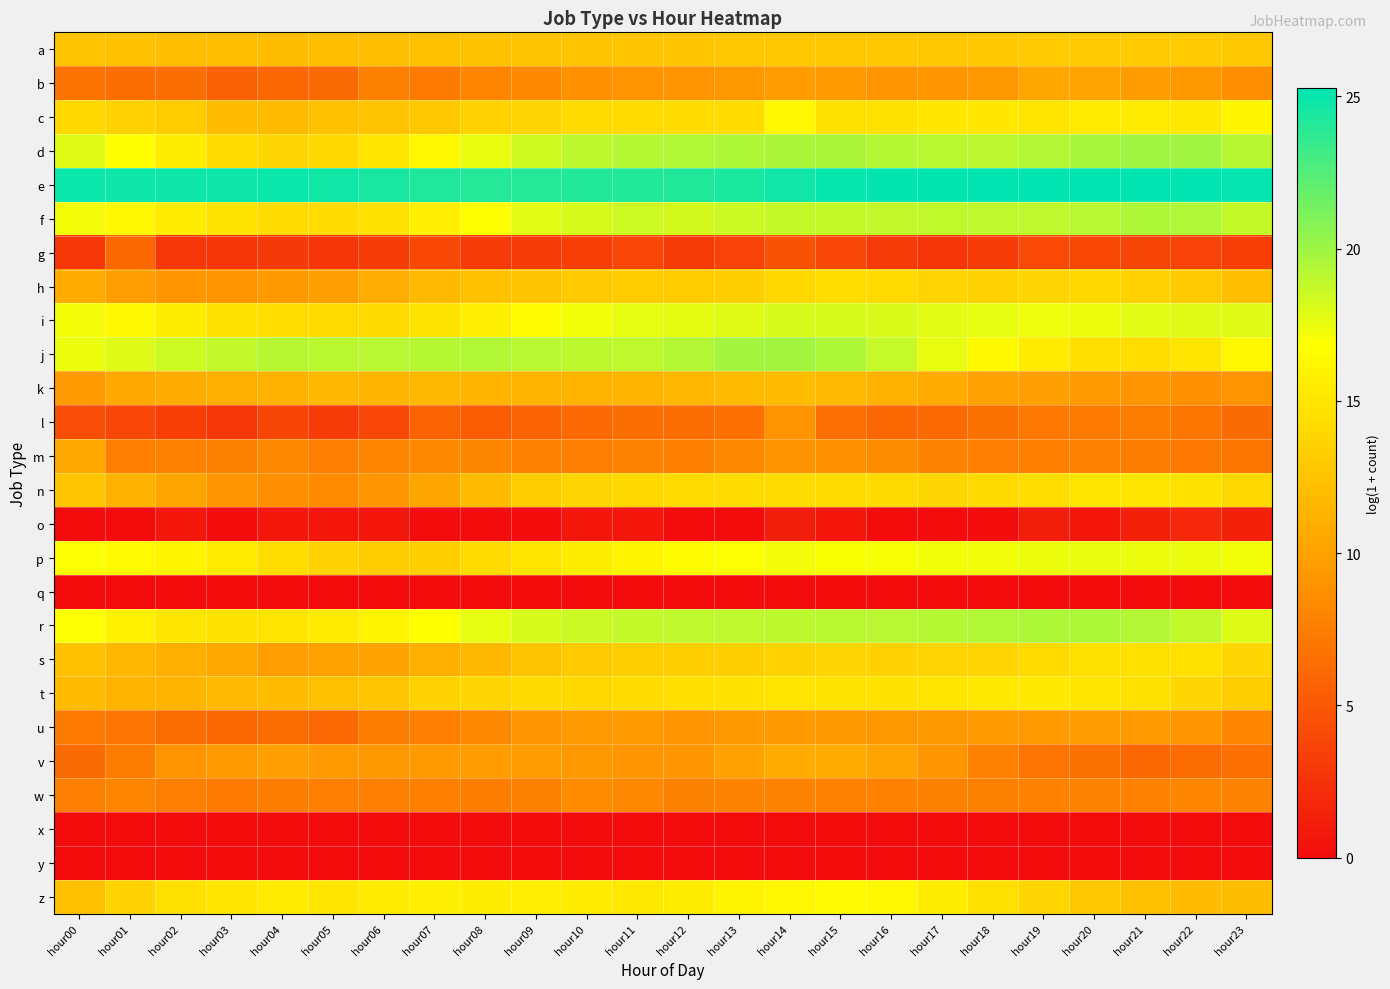

Reading left to right, transcribe all the data shown in this chart.

a: hour00=12.5	hour01=12.4	hour02=12.1	hour03=12.1	hour04=12.1	hour05=12.1	hour06=12.2	hour07=12.3	hour08=12.4	hour09=12.5	hour10=12.5	hour11=12.7	hour12=12.7	hour13=12.7	hour14=12.8	hour15=12.8	hour16=12.8	hour17=12.8	hour18=12.9	hour19=13.0	hour20=13.0	hour21=13.0	hour22=13.0	hour23=12.8
b: hour00=6.8	hour01=6.5	hour02=6.5	hour03=5.6	hour04=6.1	hour05=6.2	hour06=7.7	hour07=7.3	hour08=8.0	hour09=8.3	hour10=8.8	hour11=9.0	hour12=9.0	hour13=9.2	hour14=9.6	hour15=9.5	hour16=9.1	hour17=9.2	hour18=9.3	hour19=10.4	hour20=10.2	hour21=9.6	hour22=9.4	hour23=8.7
c: hour00=14.0	hour01=13.7	hour02=13.1	hour03=11.9	hour04=11.9	hour05=12.3	hour06=12.5	hour07=12.8	hour08=13.5	hour09=13.8	hour10=14.2	hour11=14.2	hour12=14.3	hour13=14.3	hour14=16.3	hour15=14.6	hour16=14.7	hour17=15.1	hour18=15.1	hour19=14.9	hour20=15.3	hour21=15.4	hour22=15.3	hour23=16.1
d: hour00=17.9	hour01=16.7	hour02=15.5	hour03=14.3	hour04=13.9	hour05=14.0	hour06=15.1	hour07=16.3	hour08=17.5	hour09=18.4	hour10=19.0	hour11=19.3	hour12=19.4	hour13=19.5	hour14=19.6	hour15=19.6	hour16=19.3	hour17=19.1	hour18=19.1	hour19=19.3	hour20=19.7	hour21=20.0	hour22=19.9	hour23=19.2
e: hour00=24.9	hour01=24.7	hour02=24.8	hour03=24.8	hour04=24.8	hour05=24.6	hour06=24.5	hour07=24.2	hour08=24.0	hour09=24.0	hour10=24.1	hour11=24.1	hour12=24.2	hour13=24.4	hour14=24.7	hour15=25.0	hour16=25.1	hour17=25.2	hour18=25.2	hour19=25.2	hour20=25.2	hour21=25.3	hour22=25.3	hour23=25.1
f: hour00=17.2	hour01=16.4	hour02=15.4	hour03=14.8	hour04=14.3	hour05=14.3	hour06=14.8	hour07=15.7	hour08=16.8	hour09=17.8	hour10=18.2	hour11=18.5	hour12=18.2	hour13=18.5	hour14=18.8	hour15=18.8	hour16=18.8	hour17=18.9	hour18=19.0	hour19=18.9	hour20=19.2	hour21=19.5	hour22=19.5	hour23=18.8
g: hour00=2.9	hour01=6.1	hour02=2.9	hour03=2.8	hour04=3.0	hour05=2.7	hour06=3.2	hour07=4.0	hour08=3.0	hour09=3.1	hour10=3.3	hour11=3.8	hour12=3.1	hour13=3.6	hour14=4.6	hour15=3.9	hour16=3.1	hour17=2.7	hour18=3.2	hour19=4.1	hour20=4.0	hour21=3.7	hour22=3.6	hour23=3.3
h: hour00=10.8	hour01=9.8	hour02=9.2	hour03=9.0	hour04=9.4	hour05=9.9	hour06=10.8	hour07=11.8	hour08=12.4	hour09=12.6	hour10=12.9	hour11=13.1	hour12=13.1	hour13=13.3	hour14=14.1	hour15=14.4	hour16=14.2	hour17=13.7	hour18=13.6	hour19=13.8	hour20=14.1	hour21=13.5	hour22=13.0	hour23=12.1
i: hour00=17.2	hour01=16.4	hour02=15.6	hour03=14.8	hour04=14.4	hour05=14.1	hour06=14.1	hour07=14.8	hour08=15.7	hour09=16.6	hour10=17.2	hour11=17.7	hour12=17.7	hour13=17.8	hour14=18.1	hour15=18.2	hour16=18.0	hour17=17.8	hour18=17.7	hour19=17.4	hour20=17.5	hour21=17.8	hour22=17.9	hour23=17.9
j: hour00=17.5	hour01=17.9	hour02=18.5	hour03=18.8	hour04=19.2	hour05=19.1	hour06=19.2	hour07=19.2	hour08=19.4	hour09=19.2	hour10=19.0	hour11=19.0	hour12=19.3	hour13=19.9	hour14=19.8	hour15=19.5	hour16=18.7	hour17=17.6	hour18=16.4	hour19=15.3	hour20=14.5	hour21=14.4	hour22=15.1	hour23=16.3
k: hour00=9.4	hour01=10.5	hour02=10.7	hour03=11.0	hour04=11.2	hour05=11.6	hour06=11.5	hour07=11.7	hour08=11.5	hour09=11.5	hour10=11.5	hour11=11.4	hour12=11.6	hour13=11.9	hour14=12.0	hour15=11.8	hour16=11.3	hour17=10.8	hour18=10.0	hour19=9.9	hour20=9.6	hour21=9.1	hour22=8.8	hour23=9.0
l: hour00=4.3	hour01=3.9	hour02=3.3	hour03=2.8	hour04=3.7	hour05=3.1	hour06=3.9	hour07=5.8	hour08=5.3	hour09=5.7	hour10=6.1	hour11=6.4	hour12=6.4	hour13=6.6	hour14=9.0	hour15=6.5	hour16=6.1	hour17=6.1	hour18=6.8	hour19=7.2	hour20=7.3	hour21=7.5	hour22=7.0	hour23=6.2
m: hour00=10.5	hour01=7.5	hour02=7.8	hour03=7.7	hour04=8.3	hour05=7.6	hour06=8.0	hour07=8.2	hour08=8.1	hour09=7.8	hour10=7.6	hour11=7.8	hour12=7.7	hour13=8.2	hour14=8.8	hour15=8.7	hour16=8.4	hour17=7.8	hour18=7.5	hour19=7.6	hour20=7.7	hour21=7.4	hour22=7.1	hour23=7.0
n: hour00=12.7	hour01=11.2	hour02=10.3	hour03=9.2	hour04=8.6	hour05=8.5	hour06=9.1	hour07=10.3	hour08=11.8	hour09=13.2	hour10=13.8	hour11=14.0	hour12=14.1	hour13=14.3	hour14=14.3	hour15=14.3	hour16=14.1	hour17=13.9	hour18=14.1	hour19=14.4	hour20=14.9	hour21=15.0	hour22=14.8	hour23=14.1
o: hour00=0.0	hour01=0.0	hour02=0.7	hour03=0.0	hour04=0.7	hour05=0.7	hour06=0.7	hour07=0.0	hour08=0.0	hour09=0.0	hour10=0.7	hour11=0.7	hour12=0.0	hour13=0.0	hour14=1.1	hour15=0.7	hour16=0.0	hour17=0.0	hour18=0.0	hour19=1.1	hour20=0.7	hour21=1.4	hour22=1.9	hour23=1.4
p: hour00=16.9	hour01=16.5	hour02=16.1	hour03=15.4	hour04=14.4	hour05=13.6	hour06=13.1	hour07=13.3	hour08=14.2	hour09=14.9	hour10=15.6	hour11=16.1	hour12=16.6	hour13=16.9	hour14=17.2	hour15=17.0	hour16=17.1	hour17=17.2	hour18=17.3	hour19=17.4	hour20=17.5	hour21=17.5	hour22=17.5	hour23=17.2
q: hour00=0.0	hour01=0.0	hour02=0.0	hour03=0.0	hour04=0.0	hour05=0.0	hour06=0.0	hour07=0.0	hour08=0.0	hour09=0.0	hour10=0.0	hour11=0.0	hour12=0.0	hour13=0.0	hour14=0.0	hour15=0.0	hour16=0.0	hour17=0.0	hour18=0.0	hour19=0.0	hour20=0.0	hour21=0.0	hour22=0.0	hour23=0.0
r: hour00=16.9	hour01=15.8	hour02=15.1	hour03=14.7	hour04=14.9	hour05=15.3	hour06=16.0	hour07=16.8	hour08=17.6	hour09=18.2	hour10=18.6	hour11=18.8	hour12=18.9	hour13=19.0	hour14=19.0	hour15=19.1	hour16=19.2	hour17=19.3	hour18=19.4	hour19=19.5	hour20=19.5	hour21=19.3	hour22=18.8	hour23=18.0
s: hour00=12.3	hour01=11.5	hour02=11.0	hour03=10.5	hour04=9.8	hour05=10.1	hour06=10.1	hour07=11.0	hour08=11.7	hour09=12.5	hour10=12.9	hour11=13.3	hour12=13.3	hour13=13.4	hour14=13.7	hour15=13.9	hour16=13.6	hour17=13.7	hour18=13.7	hour19=14.1	hour20=14.6	hour21=14.6	hour22=14.6	hour23=13.9
t: hour00=12.0	hour01=11.4	hour02=11.4	hour03=11.8	hour04=12.0	hour05=12.2	hour06=12.7	hour07=13.6	hour08=13.9	hour09=14.1	hour10=14.0	hour11=14.3	hour12=14.5	hour13=14.7	hour14=14.9	hour15=14.8	hour16=14.8	hour17=14.9	hour18=15.2	hour19=15.3	hour20=15.1	hour21=14.7	hour22=14.0	hour23=13.2
u: hour00=7.2	hour01=6.9	hour02=6.3	hour03=6.1	hour04=6.3	hour05=6.1	hour06=7.5	hour07=7.6	hour08=8.2	hour09=8.9	hour10=9.4	hour11=9.5	hour12=9.0	hour13=9.3	hour14=9.4	hour15=9.3	hour16=9.3	hour17=9.3	hour18=9.5	hour19=9.6	hour20=9.7	hour21=9.5	hour22=9.1	hour23=8.1
v: hour00=6.3	hour01=7.5	hour02=9.0	hour03=9.5	hour04=9.9	hour05=9.6	hour06=9.3	hour07=9.5	hour08=9.7	hour09=9.7	hour10=9.4	hour11=9.1	hour12=9.2	hour13=10.0	hour14=10.7	hour15=10.7	hour16=10.2	hour17=9.1	hour18=7.8	hour19=6.8	hour20=6.7	hour21=6.1	hour22=6.4	hour23=6.6
w: hour00=7.6	hour01=8.0	hour02=7.6	hour03=7.2	hour04=7.5	hour05=7.5	hour06=7.6	hour07=7.7	hour08=7.5	hour09=7.7	hour10=8.5	hour11=8.2	hour12=7.7	hour13=7.9	hour14=7.9	hour15=7.8	hour16=7.8	hour17=7.7	hour18=7.7	hour19=7.8	hour20=7.8	hour21=7.8	hour22=8.0	hour23=7.8
x: hour00=0.0	hour01=0.0	hour02=0.0	hour03=0.0	hour04=0.0	hour05=0.0	hour06=0.0	hour07=0.0	hour08=0.0	hour09=0.0	hour10=0.0	hour11=0.0	hour12=0.0	hour13=0.0	hour14=0.0	hour15=0.0	hour16=0.0	hour17=0.0	hour18=0.0	hour19=0.0	hour20=0.0	hour21=0.0	hour22=0.0	hour23=0.0
y: hour00=0.0	hour01=0.0	hour02=0.0	hour03=0.0	hour04=0.0	hour05=0.0	hour06=0.0	hour07=0.0	hour08=0.0	hour09=0.0	hour10=0.0	hour11=0.0	hour12=0.0	hour13=0.0	hour14=0.0	hour15=0.0	hour16=0.0	hour17=0.0	hour18=0.0	hour19=0.0	hour20=0.0	hour21=0.0	hour22=0.0	hour23=0.0
z: hour00=12.4	hour01=13.6	hour02=14.6	hour03=15.1	hour04=15.3	hour05=15.1	hour06=15.4	hour07=15.7	hour08=15.6	hour09=15.6	hour10=15.5	hour11=15.2	hour12=15.5	hour13=16.0	hour14=16.3	hour15=16.5	hour16=16.2	hour17=15.6	hour18=14.6	hour19=13.8	hour20=12.8	hour21=12.3	hour22=12.0	hour23=12.1